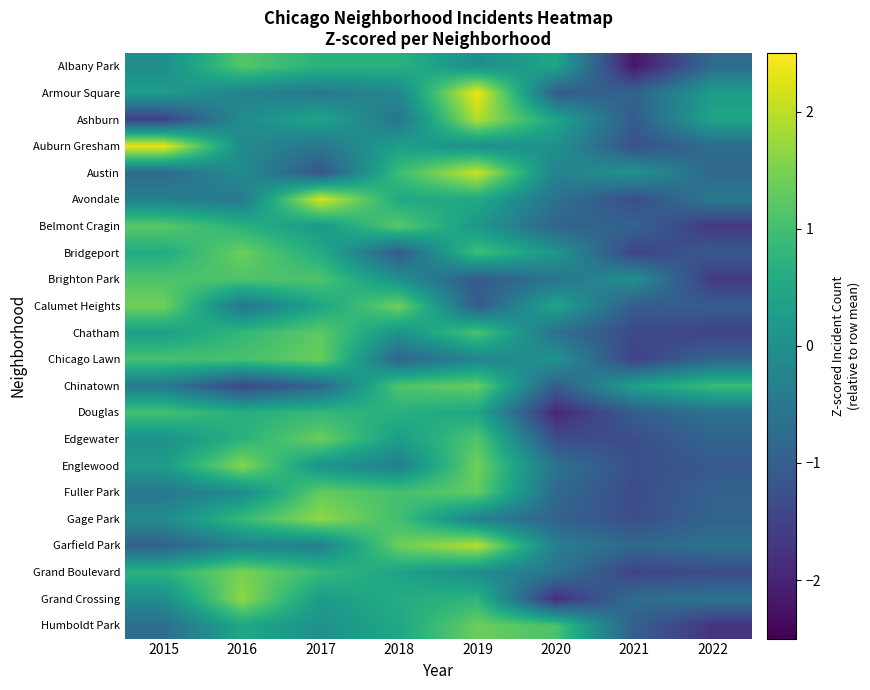

Reading left to right, what are all the values shown in this chart?

Albany Park: 2015=-0.0	2016=1.2	2017=0.7	2018=0.7	2019=-0.0	2020=0.5	2021=-2.2	2022=-0.8
Armour Square: 2015=0.3	2016=-0.3	2017=-0.5	2018=-0.2	2019=2.4	2020=-1.0	2021=-0.9	2022=0.3
Ashburn: 2015=-1.5	2016=-0.1	2017=0.4	2018=-0.6	2019=1.9	2020=0.4	2021=-1.0	2022=0.4
Auburn Gresham: 2015=2.3	2016=-0.1	2017=-0.6	2018=0.3	2019=-0.0	2020=0.1	2021=-1.3	2022=-0.7
Austin: 2015=-0.8	2016=-0.1	2017=-1.2	2018=0.9	2019=2.1	2020=-0.3	2021=0.1	2022=-0.8
Avondale: 2015=-0.3	2016=-0.5	2017=2.2	2018=0.5	2019=0.5	2020=-0.6	2021=-1.3	2022=-0.5
Belmont Cragin: 2015=1.2	2016=0.7	2017=0.2	2018=1.2	2019=0.2	2020=-0.9	2021=-0.9	2022=-1.7
Bridgeport: 2015=0.6	2016=1.4	2017=0.6	2018=-1.1	2019=1.0	2020=0.2	2021=-1.5	2022=-1.1
Brighton Park: 2015=1.1	2016=1.1	2017=1.1	2018=0.0	2019=-1.1	2020=-0.6	2021=0.0	2022=-1.7
Calumet Heights: 2015=1.4	2016=-0.6	2017=0.4	2018=1.4	2019=-1.0	2020=0.4	2021=-1.0	2022=-1.0
Chatham: 2015=0.3	2016=0.8	2017=1.2	2018=0.1	2019=1.1	2020=-0.6	2021=-1.4	2022=-1.5
Chicago Lawn: 2015=1.0	2016=1.0	2017=1.4	2018=-0.9	2019=-0.2	2020=0.1	2021=-1.5	2022=-0.9
Chinatown: 2015=-0.4	2016=-1.4	2017=-0.8	2018=1.1	2019=1.3	2020=-1.0	2021=0.3	2022=0.9
Douglas: 2015=1.0	2016=0.6	2017=0.8	2018=0.6	2019=0.5	2020=-1.9	2021=-1.0	2022=-0.6
Edgewater: 2015=0.0	2016=0.7	2017=1.4	2018=0.3	2019=1.2	2020=-1.3	2021=-1.3	2022=-0.9
Englewood: 2015=0.2	2016=1.6	2017=0.1	2018=-0.3	2019=1.4	2020=-0.6	2021=-1.3	2022=-1.1
Fuller Park: 2015=-0.5	2016=-0.1	2017=1.3	2018=1.0	2019=1.3	2020=-0.8	2021=-1.3	2022=-0.9
Gage Park: 2015=-0.1	2016=0.9	2017=1.7	2018=1.0	2019=-0.3	2020=-0.9	2021=-1.3	2022=-0.9
Garfield Park: 2015=-0.9	2016=-0.3	2017=-0.3	2018=1.4	2019=2.0	2020=-0.3	2021=-0.8	2022=-0.6
Grand Boulevard: 2015=0.7	2016=1.5	2017=0.9	2018=0.4	2019=-0.1	2020=-0.6	2021=-1.5	2022=-1.3
Grand Crossing: 2015=-0.1	2016=1.7	2017=0.2	2018=0.6	2019=0.8	2020=-1.8	2021=-0.7	2022=-0.6
Humboldt Park: 2015=-0.7	2016=0.5	2017=0.0	2018=0.5	2019=1.4	2020=1.1	2021=-1.0	2022=-1.7